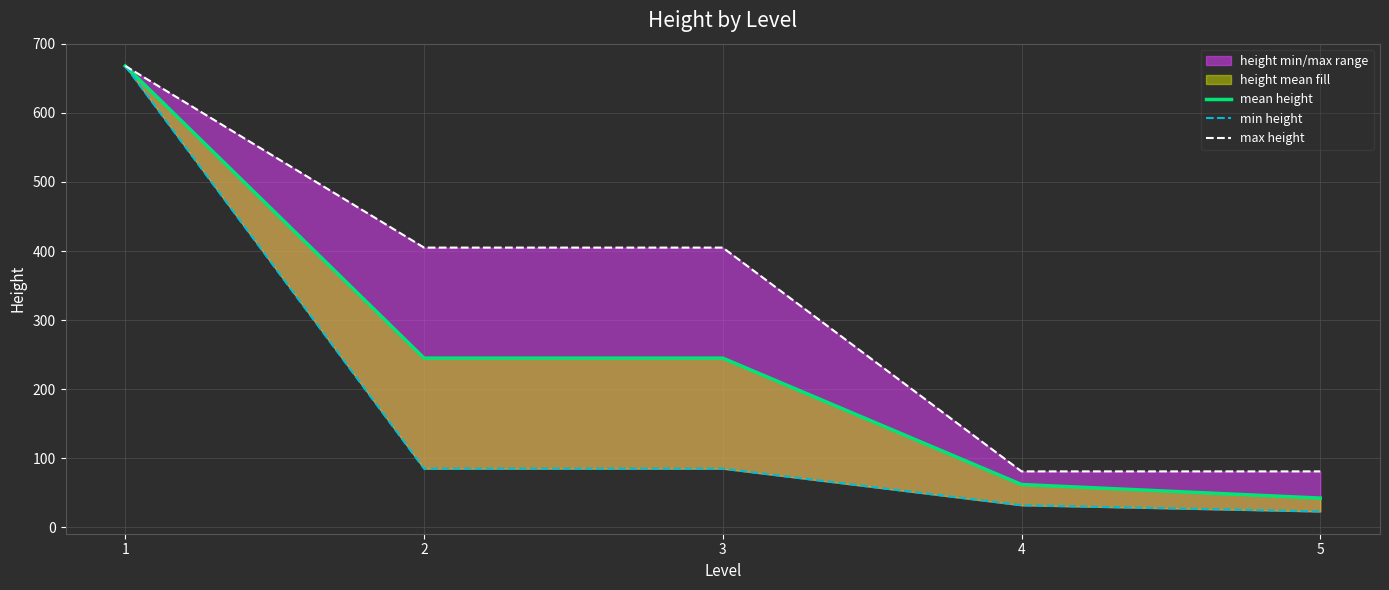

Reading left to right, what are all the values shown in this chart?

mean height: 668.0	245.0	245.0	62.0	42.3
min height: 668.0	85.0	85.0	32.0	23.0
max height: 668.0	405.0	405.0	81.0	81.0